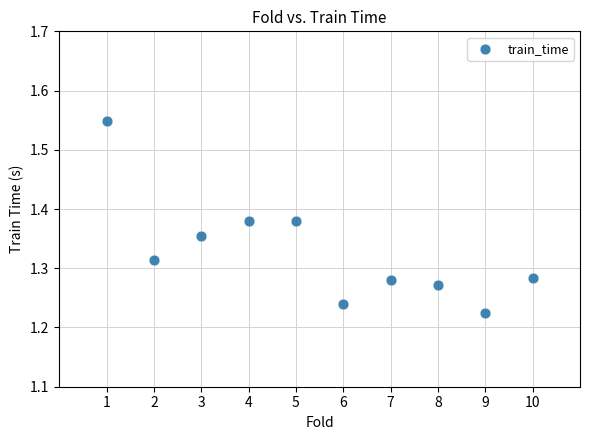

What is the range of X values (max minus min)?

9.0